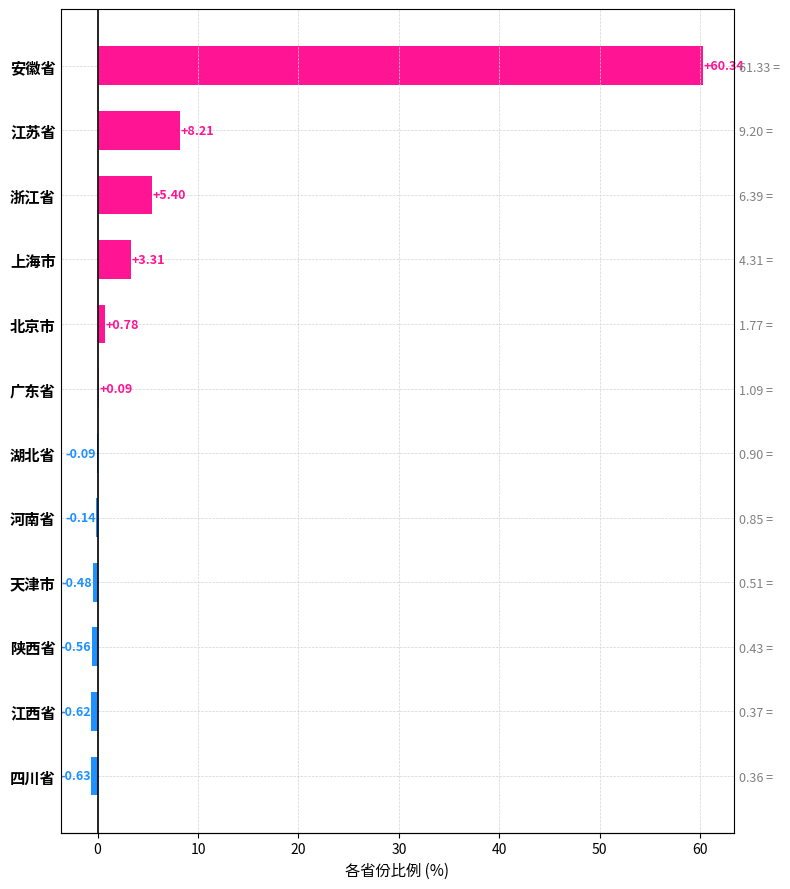

The value at 浙江省 is 1.8. True or false?

False